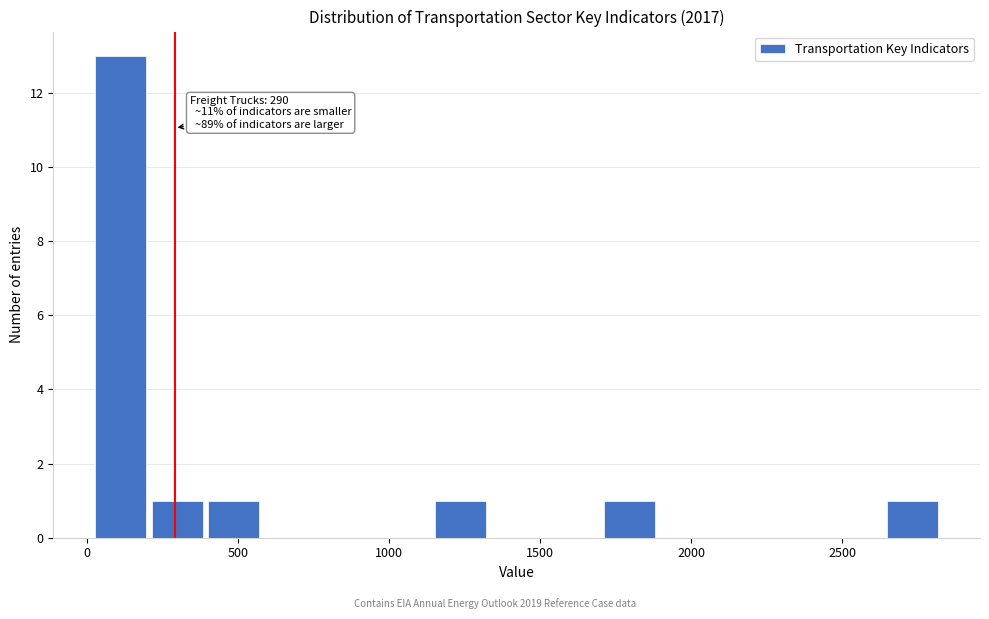

Around what value on the x-axis is the tallest bar? Give the approximate position of its centre, as read against the axis.

100